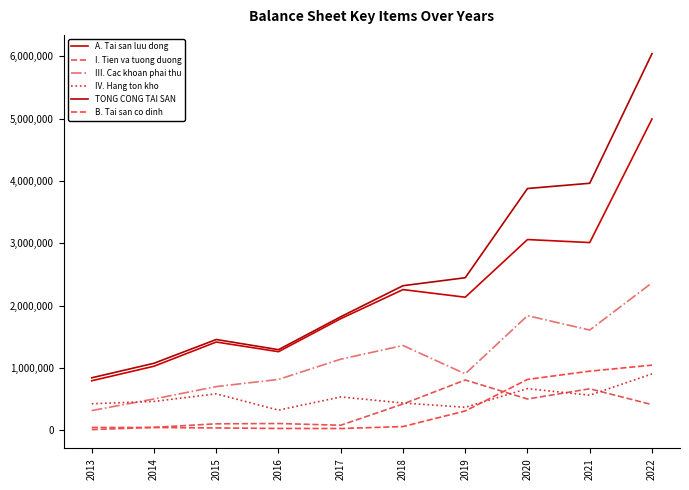

Reading left to right, list all the values displayed in this chart.

A. Tai san luu dong: 2013=796770	2014=1029683	2015=1418050	2016=1262865	2017=1792002	2018=2258571	2019=2136161	2020=3060962	2021=3012833	2022=4993827
I. Tien va tuong duong: 2013=13547	2014=49800	2015=106470	2016=111350	2017=83509	2018=423994	2019=809012	2020=504101	2021=668144	2022=413861
III. Cac khoan phai thu: 2013=318812	2014=505186	2015=703263	2016=818163	2017=1142636	2018=1361978	2019=907804	2020=1839835	2021=1609984	2022=2366805
IV. Hang ton kho: 2013=428107	2014=465363	2015=587111	2016=325792	2017=537517	2018=440495	2019=371398	2020=670361	2021=565625	2022=906595
TONG CONG TAI SAN: 2013=844220	2014=1077095	2015=1458268	2016=1295017	2017=1822925	2018=2320859	2019=2448539	2020=3879102	2021=3963440	2022=6040965
B. Tai san co dinh: 2013=47450	2014=47412	2015=40218	2016=32152	2017=30923	2018=62288	2019=312379	2020=818141	2021=950607	2022=1047137